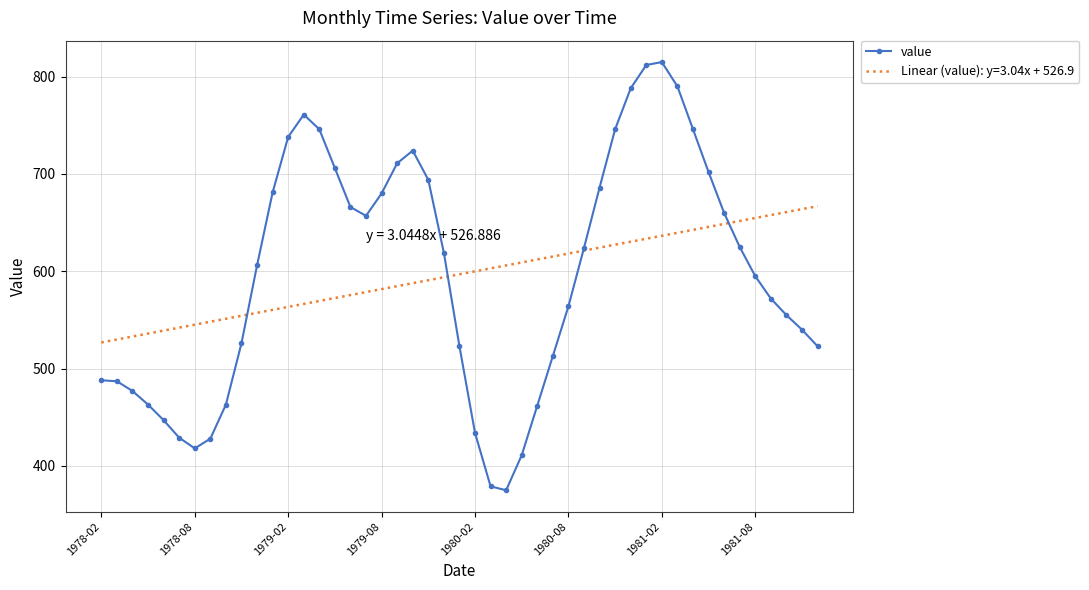

Which series has the largest range (max minus min)?

value